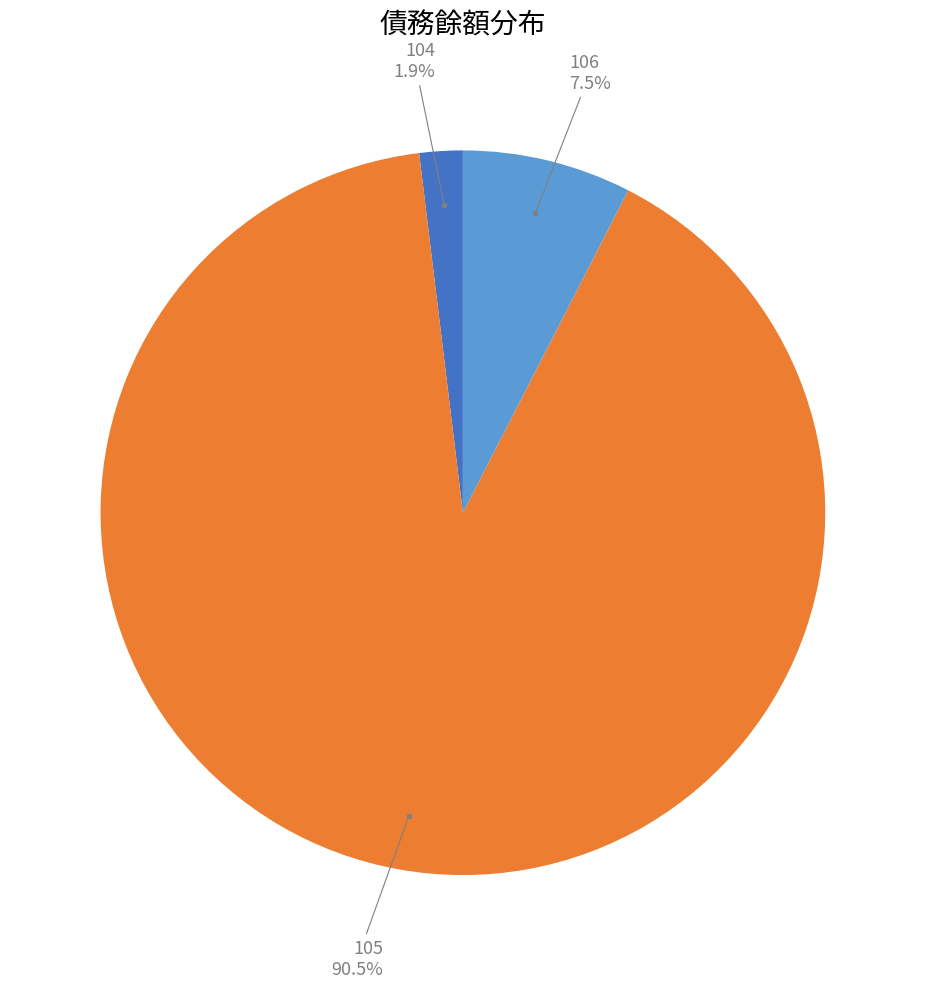

Combined, what portion of the pie is 104 and 105?

92.5%